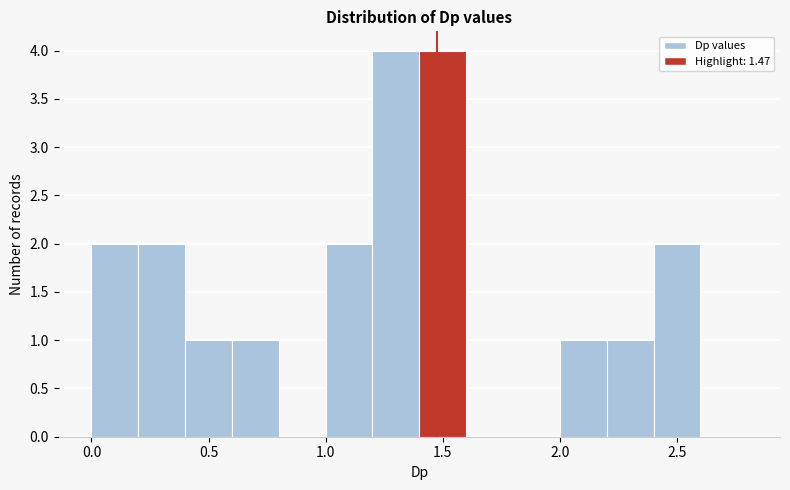

Reading left to right, list every bar in this chart as the range it spans on the x-axis followed by its height. The values are not printed on the chart, so give them approximately, as read against the axis.

0.0 to 0.2: 2
0.2 to 0.4: 2
0.4 to 0.6: 1
0.6 to 0.8: 1
0.8 to 1.0: 0
1.0 to 1.2: 2
1.2 to 1.4: 4
1.4 to 1.6: 4
1.6 to 1.8: 0
1.8 to 2.0: 0
2.0 to 2.2: 1
2.2 to 2.4: 1
2.4 to 2.6: 2
2.6 to 2.8: 0